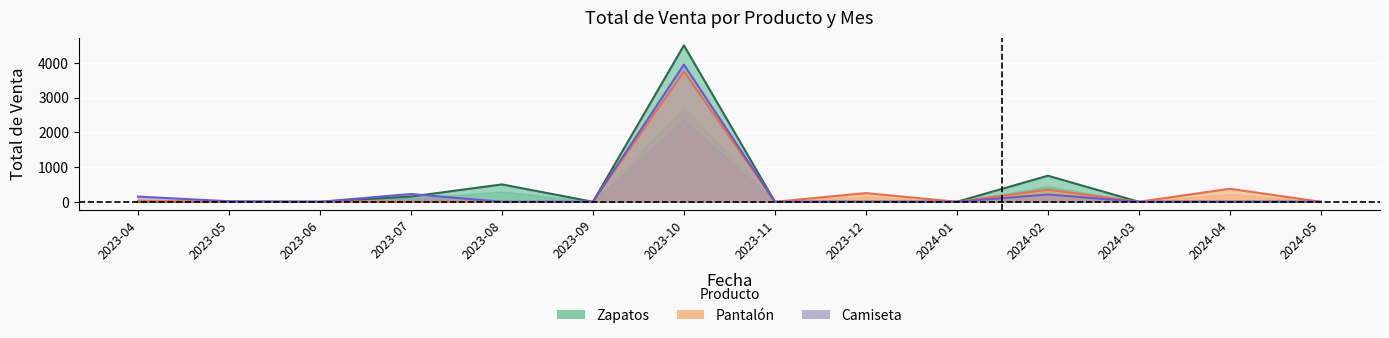

How many positive values does the Camiseta series have?

5